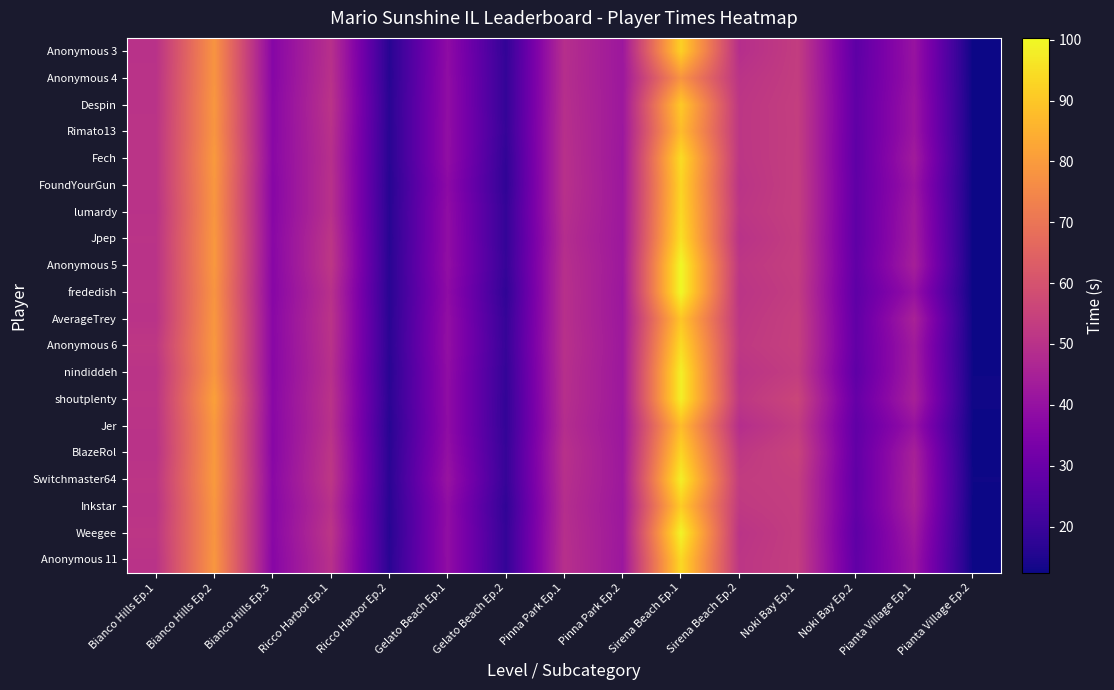

Count the number of data series in this chart.

20